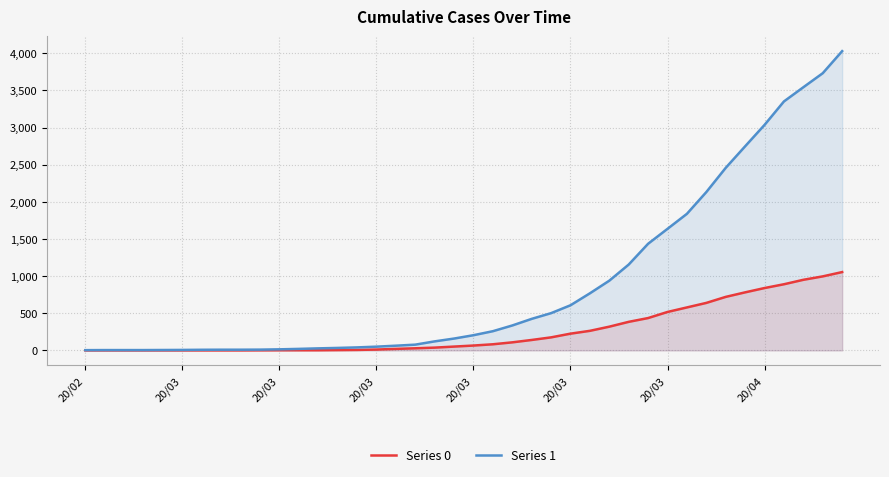

At how many categories does at least one series exceed 3295?

4